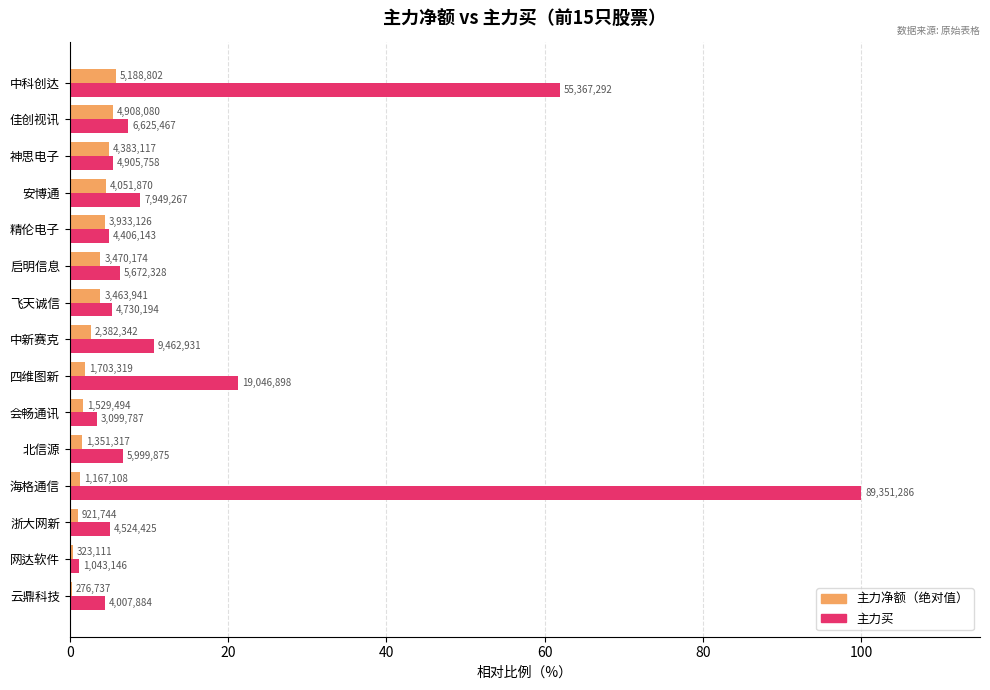

Which series has the widest spread of values?

主力买